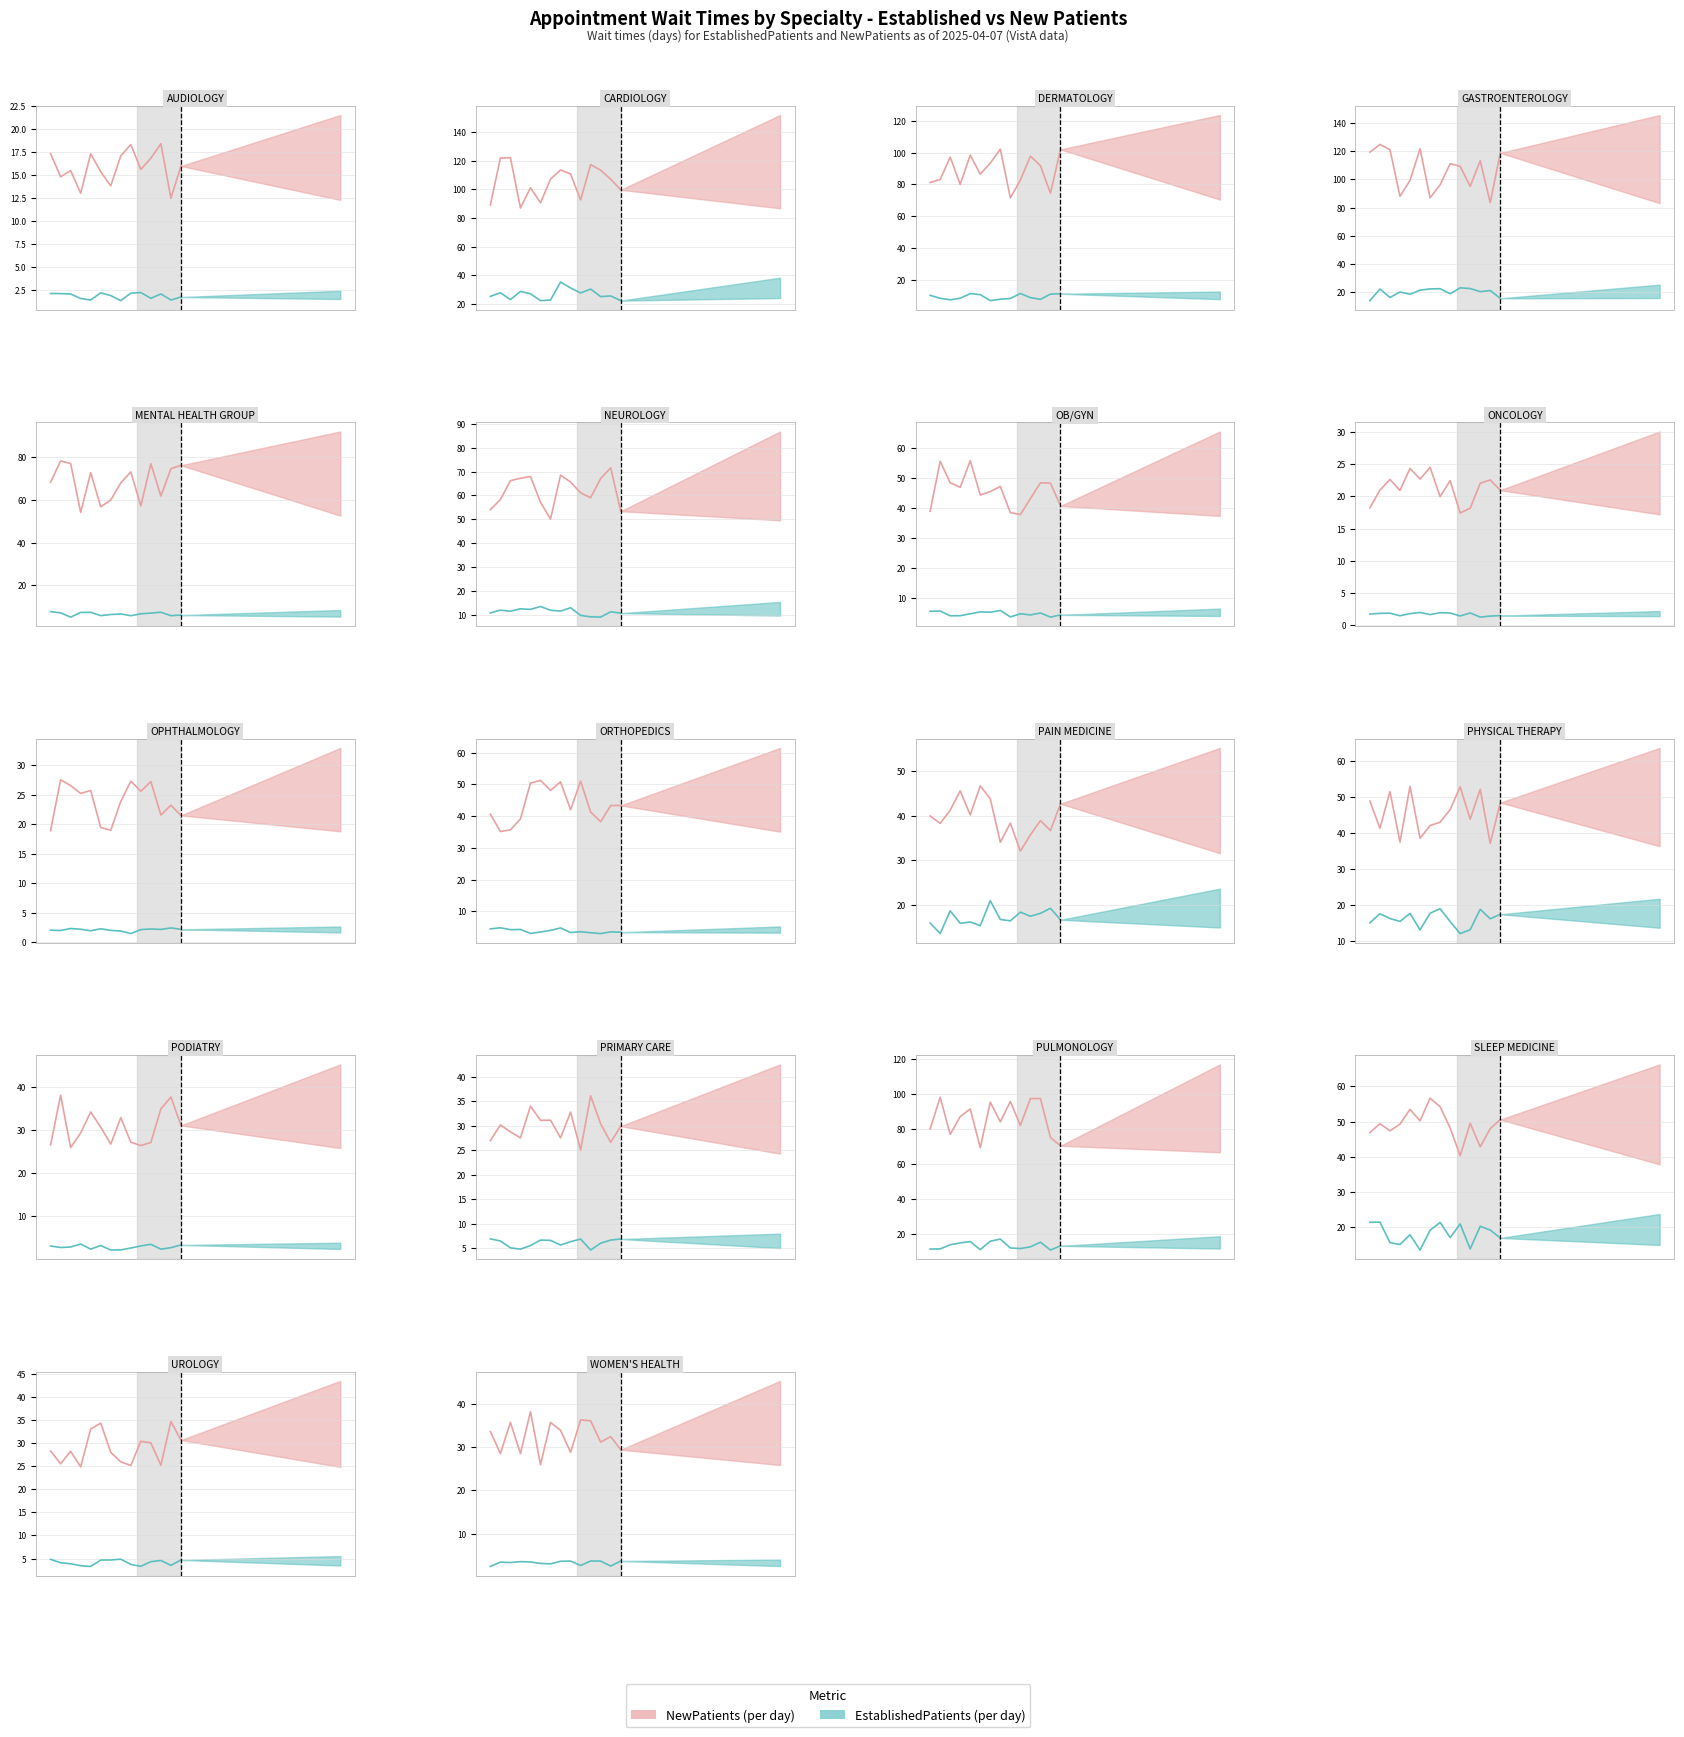

True or false: EstablishedPatients and NewPatients cross at least once.

False